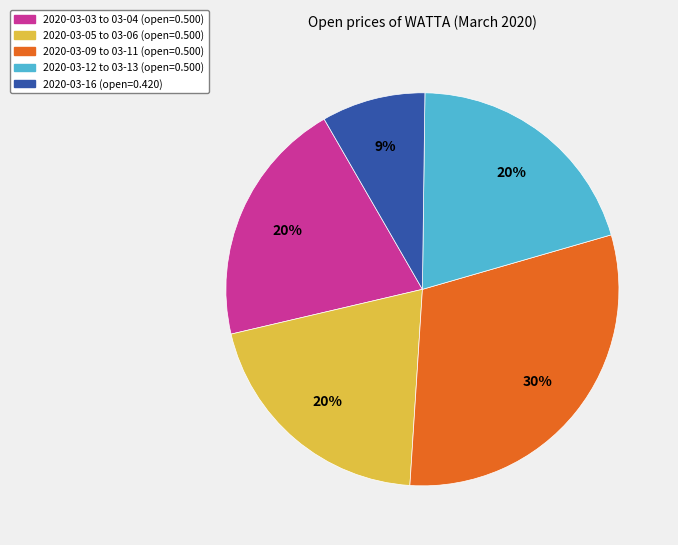

To the nearest percent, what is the average slice percentage?

20%